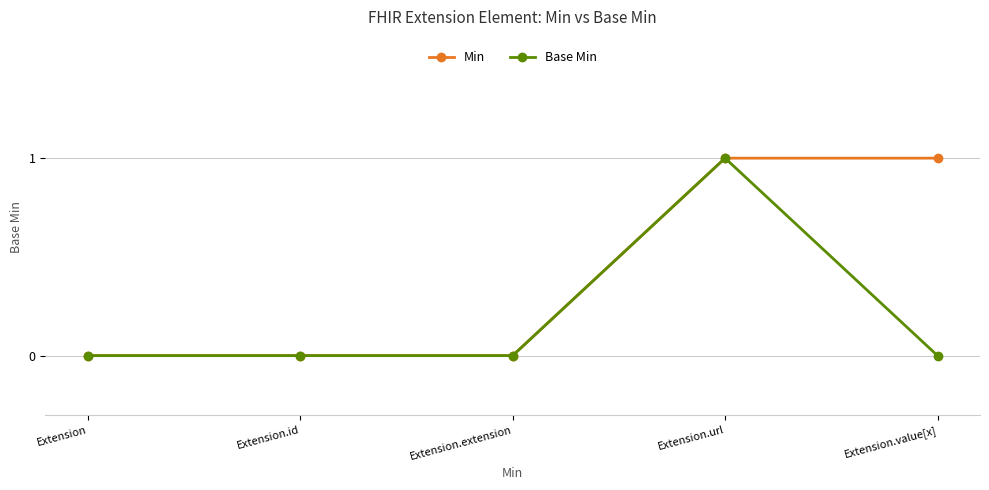

What position from the right is Extension?

5